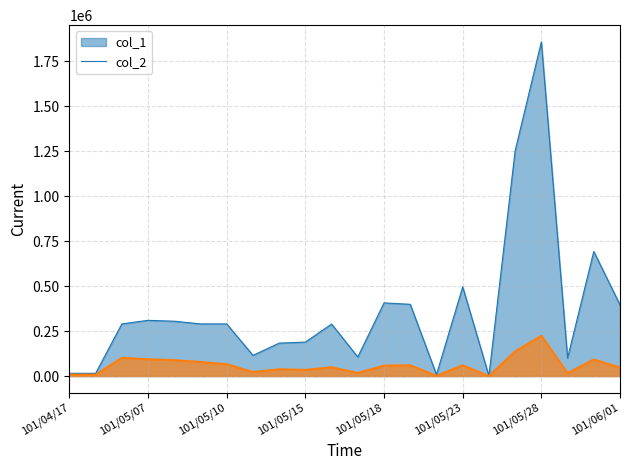

What is the sum of the col_1 values at 101/05/08 and 101/05/07?

615000